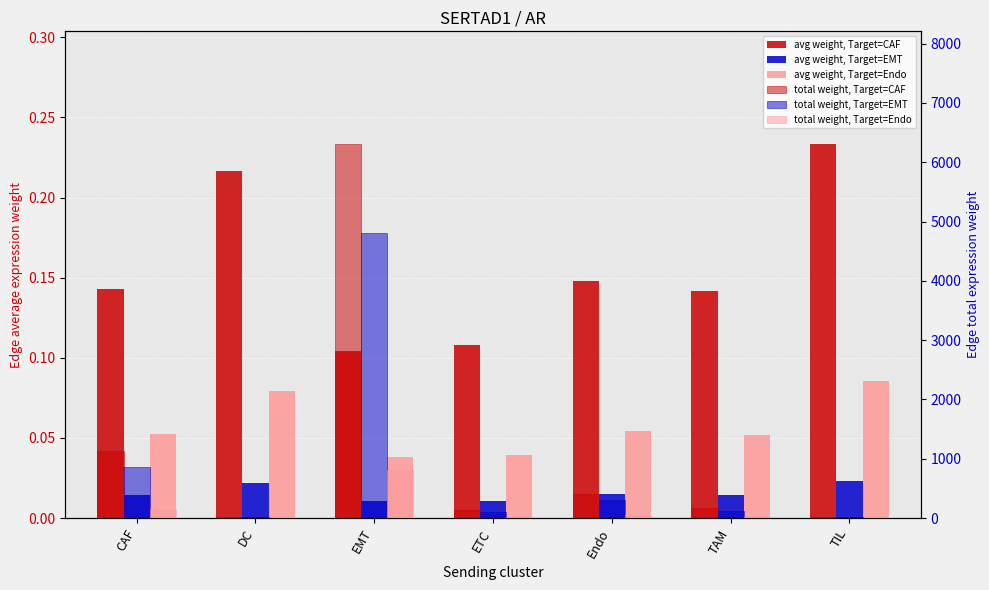

How many values in the total weight, Target=EMT series are below 124?

3